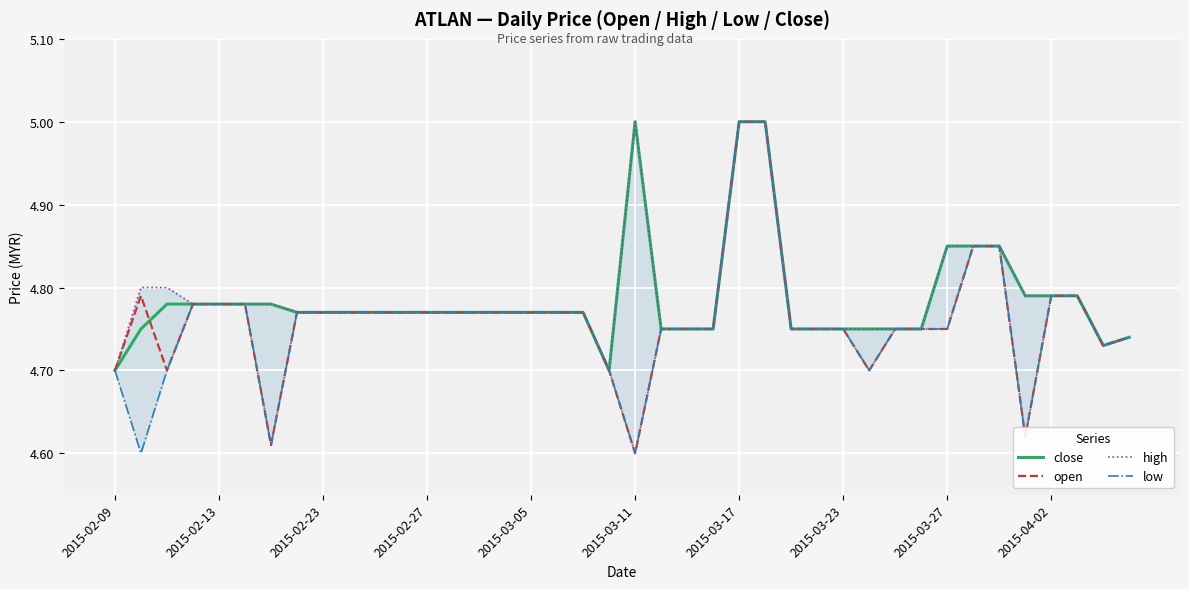

How many lines are shown in the chart?

4